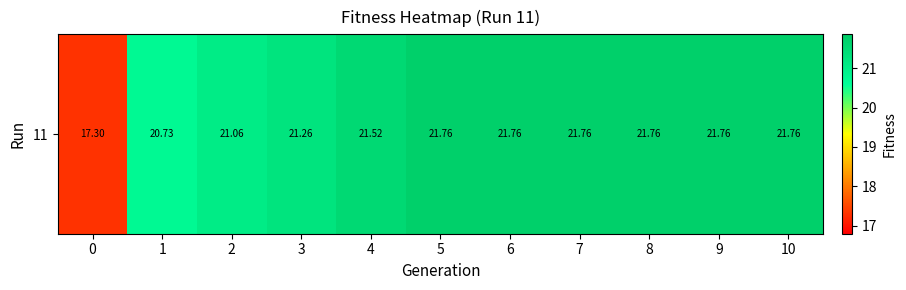

What is the sum of all values?

232.4